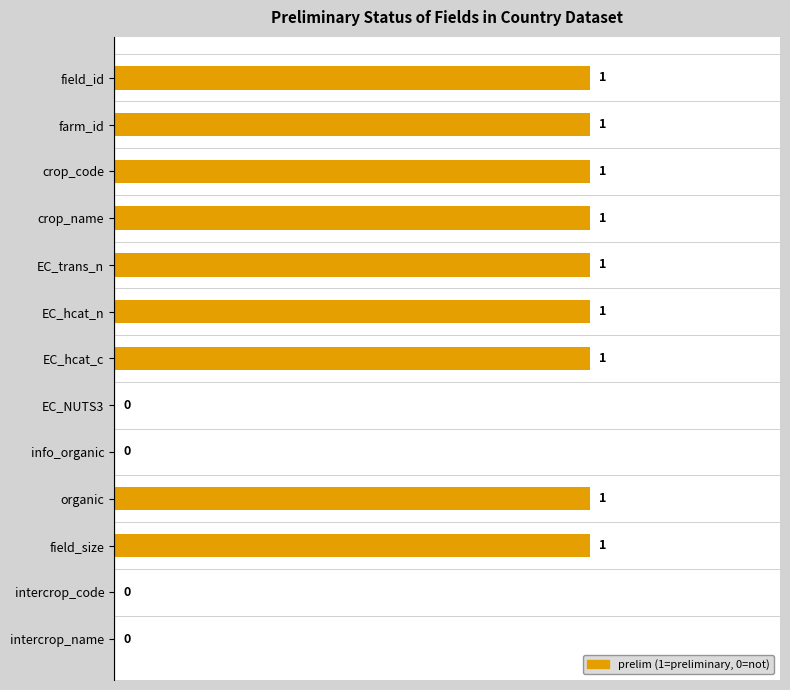

Are the bars grouped side by side (vs. stacked)?

No